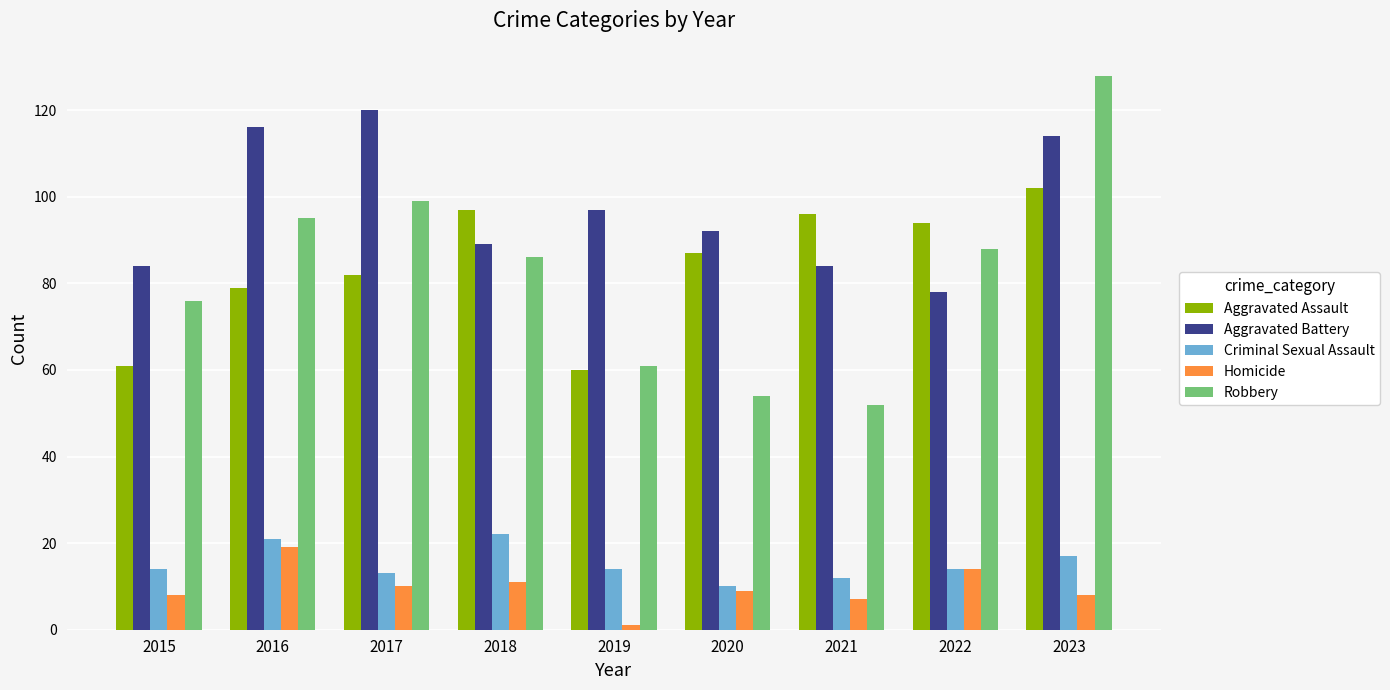

What is the difference between the maximum and second lowest values in the Aggravated Battery series?

36